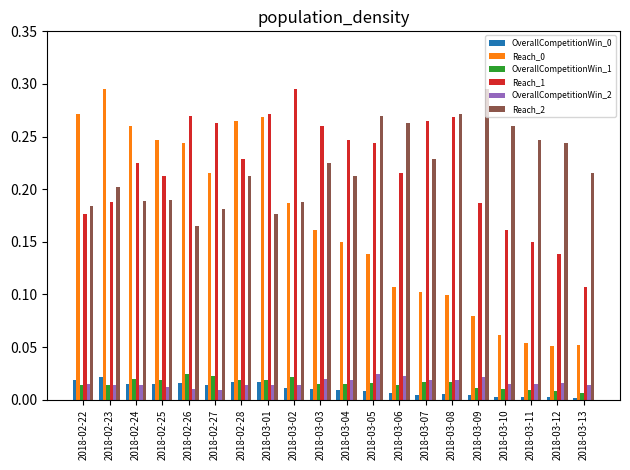

Is it true that OverallCompetitionWin_0 equals 0.0 at 2018-02-25?

True